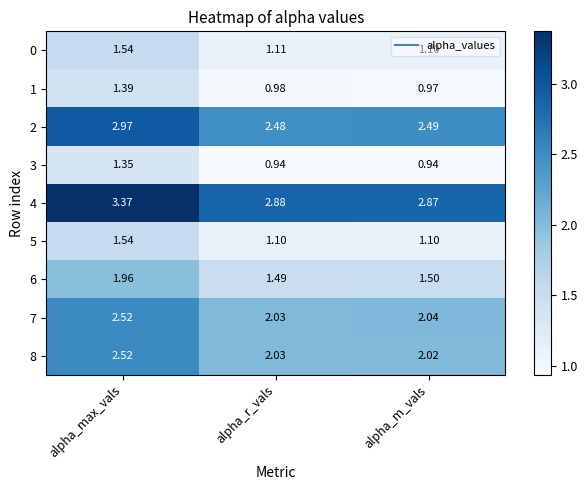

Is the value of 6 at alpha_m_vals greater than the value of 0 at alpha_r_vals?

Yes